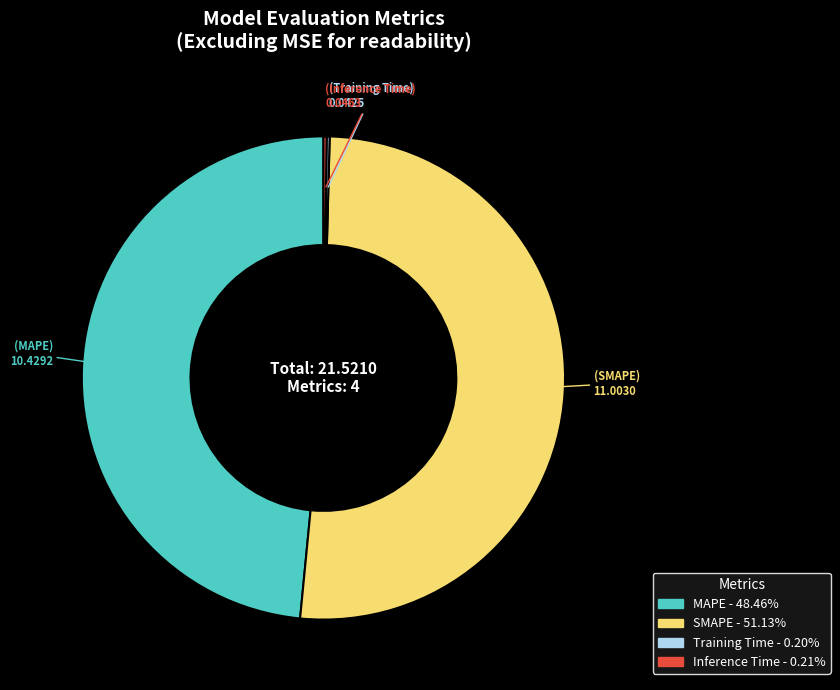

Between MAPE and SMAPE, which is larger?

SMAPE